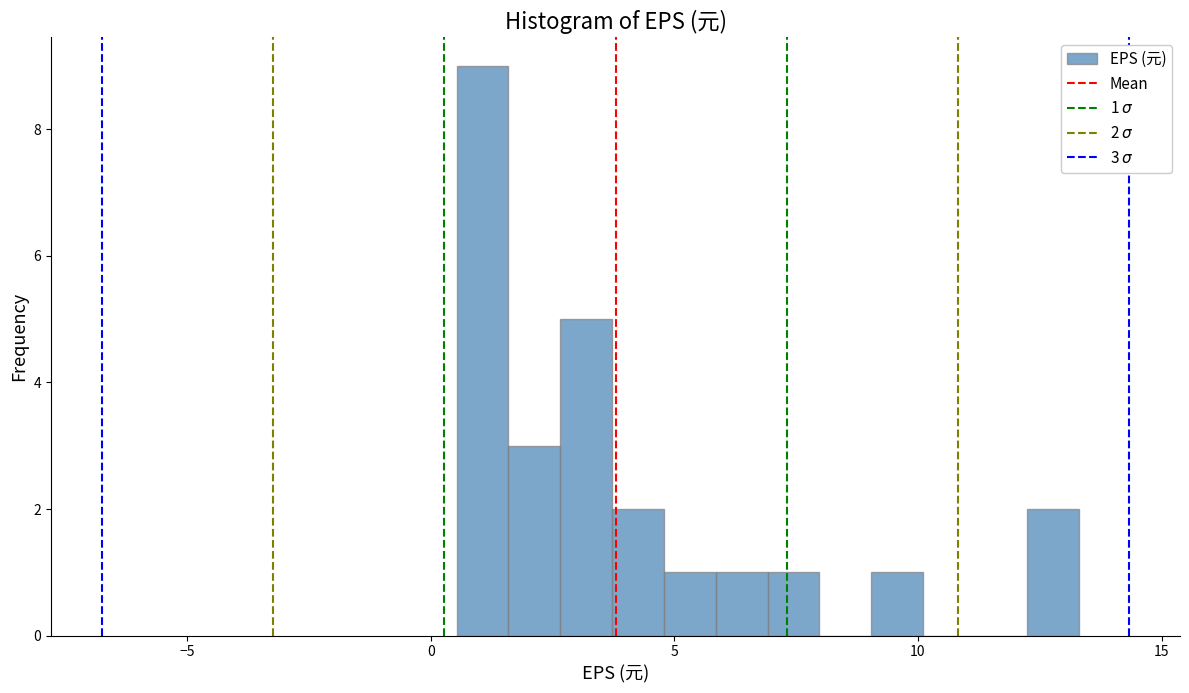

Around what value on the x-axis is the tallest bar? Give the approximate position of its centre, as read against the axis.

1.0